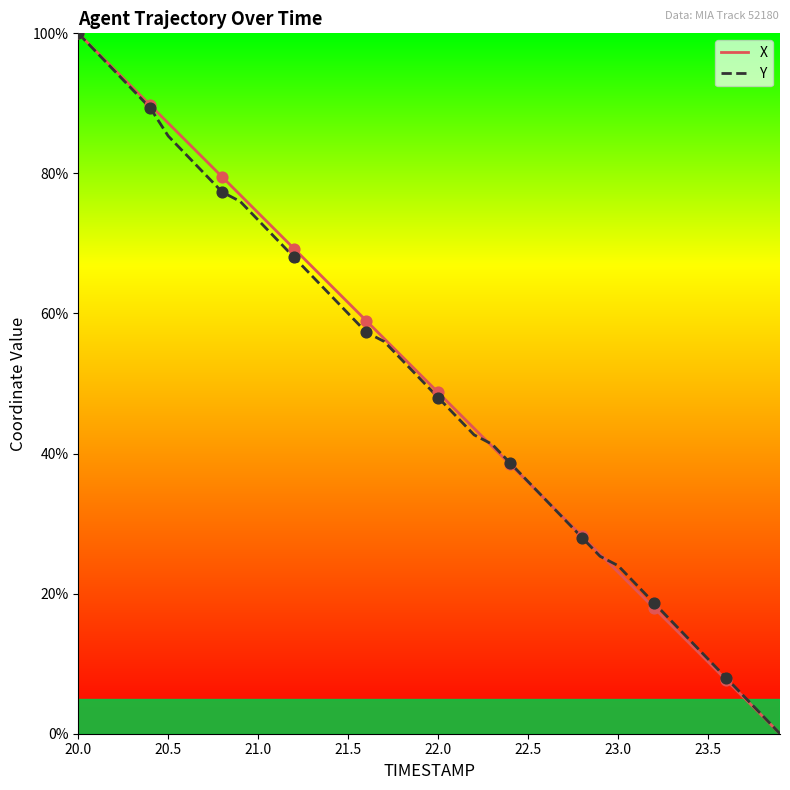

What is the maximum value for Y?

100.0